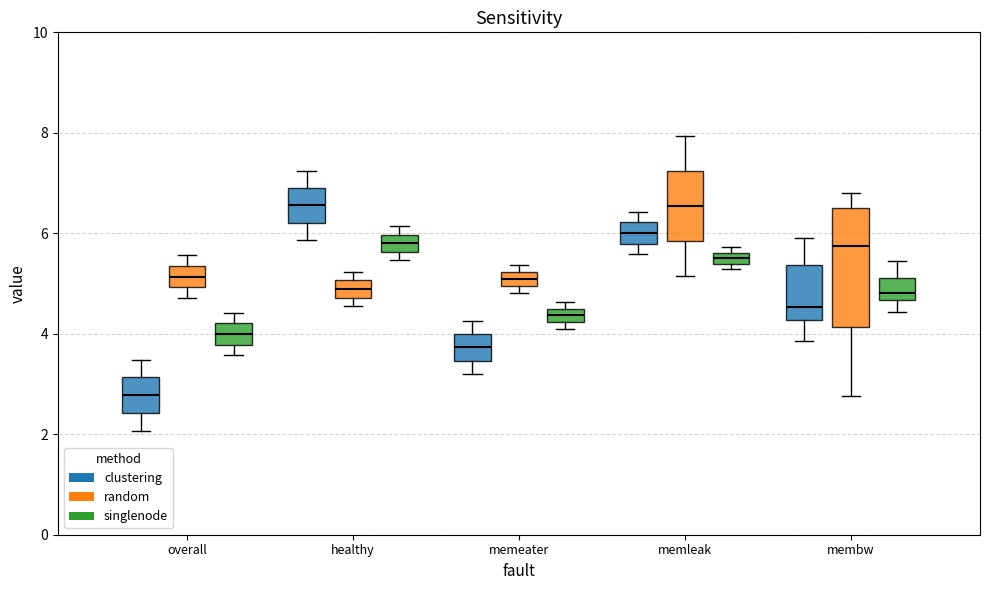

Comparing the boxes themselves (not the whiskers), which one is the tallest?

membw (random)